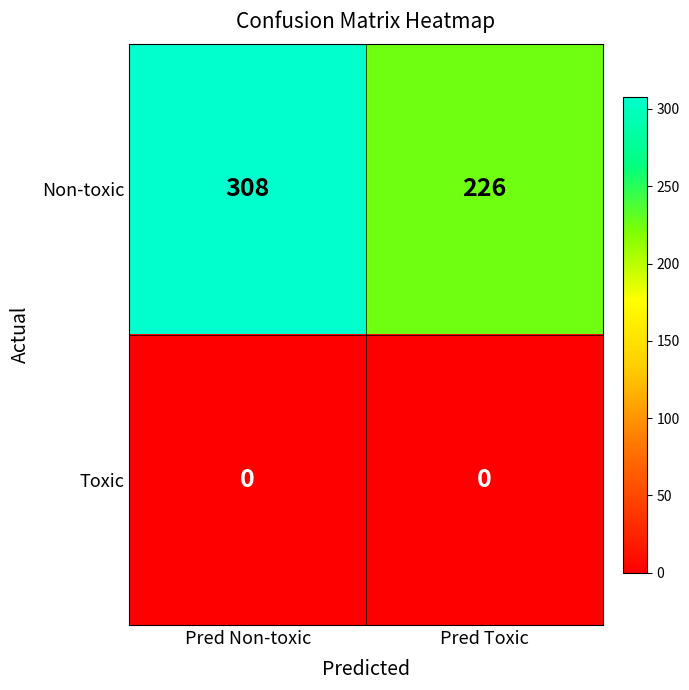

What is the difference between the maximum and minimum values in the Non-toxic series?

82